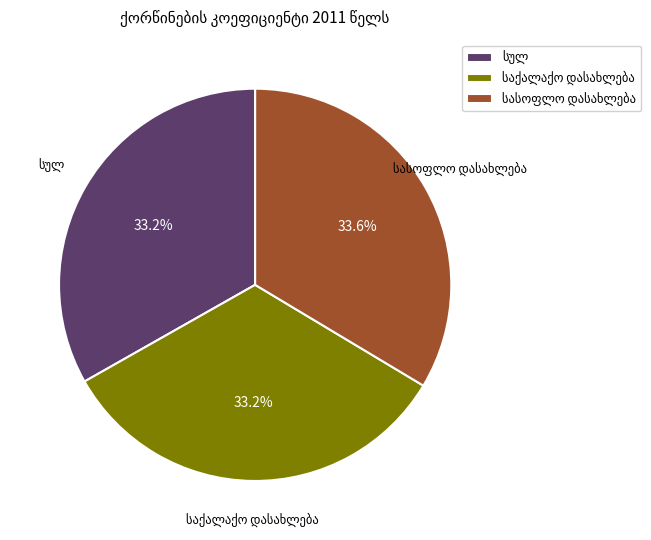

Does any single category account for the majority?

No